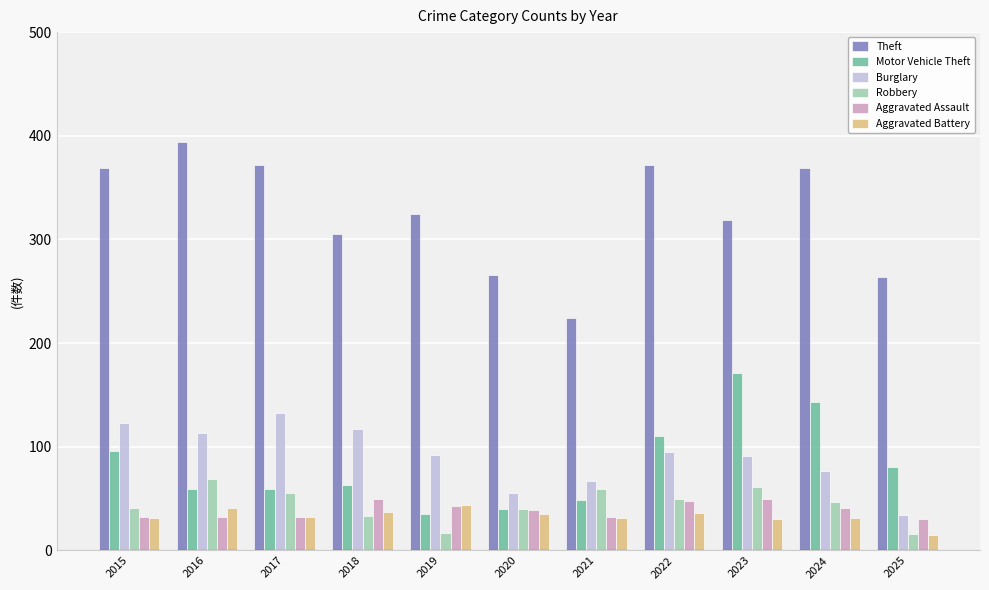

What is the total value across all series at 2020?

475